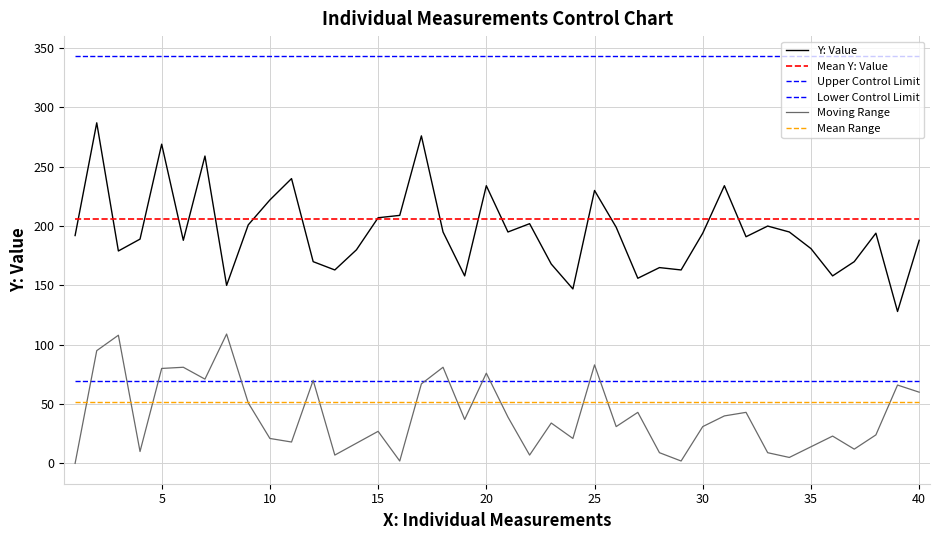

True or false: Lower Control Limit and Mean Range intersect in this chart.

False